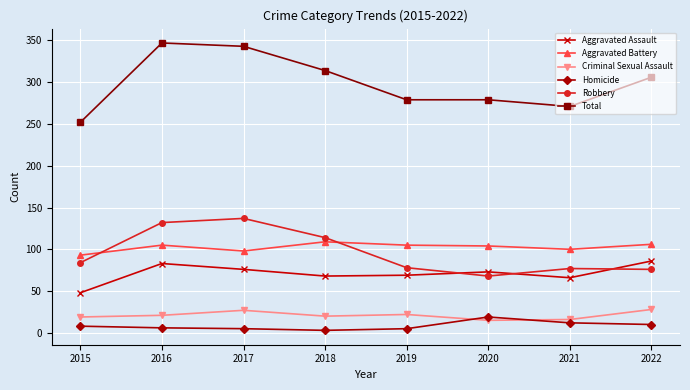

What is the value of the Aggravated Battery point at the 2nd from the left?

105